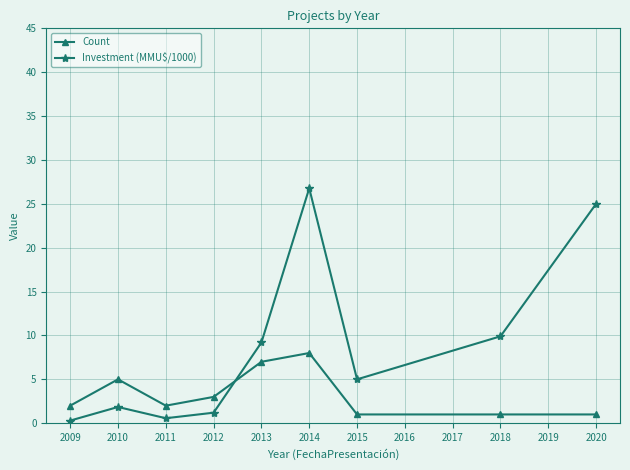

What is the value of the Count point at the 5th from the left?

7.0